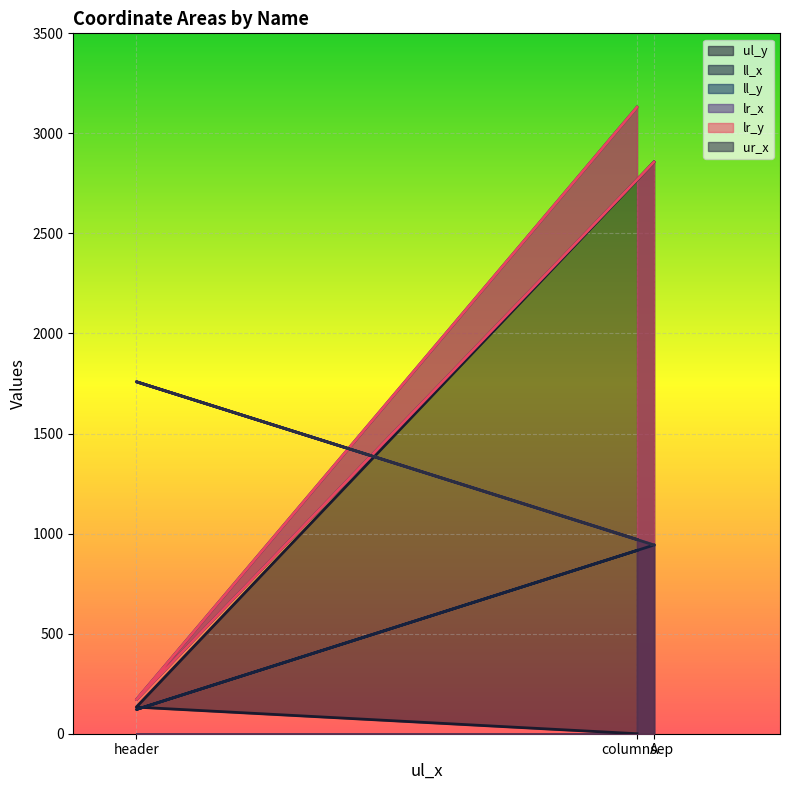

What is the difference between the ll_x values at columnsep and A?

27